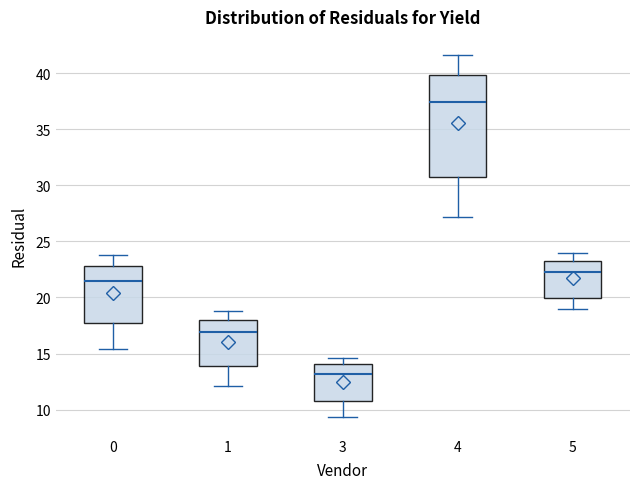

Reading left to right, read every box against the y-axis: the position of its median line, the range the box covers, and the ends of its whiskers. The values are not printed on the chart, so give them approximately, as read against the axis.

0: median 21.5, box 17.5 to 23.0, whiskers 15.5 to 24.0
1: median 17.0, box 14.0 to 18.0, whiskers 12.0 to 19.0
3: median 13.0, box 11.0 to 14.0, whiskers 9.5 to 14.5
4: median 37.5, box 30.5 to 40.0, whiskers 27.0 to 41.5
5: median 22.5, box 20.0 to 23.0, whiskers 19.0 to 24.0